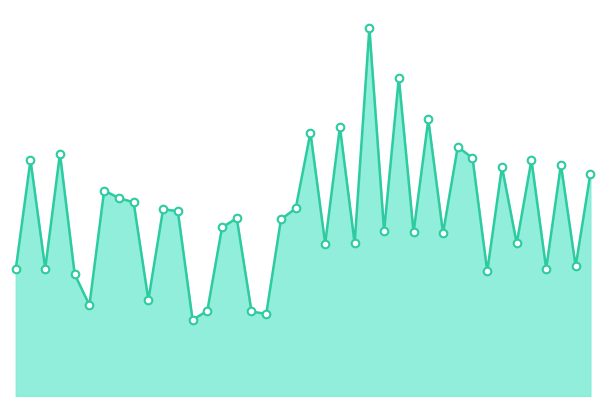

Does the chart have visible grid lines?

No